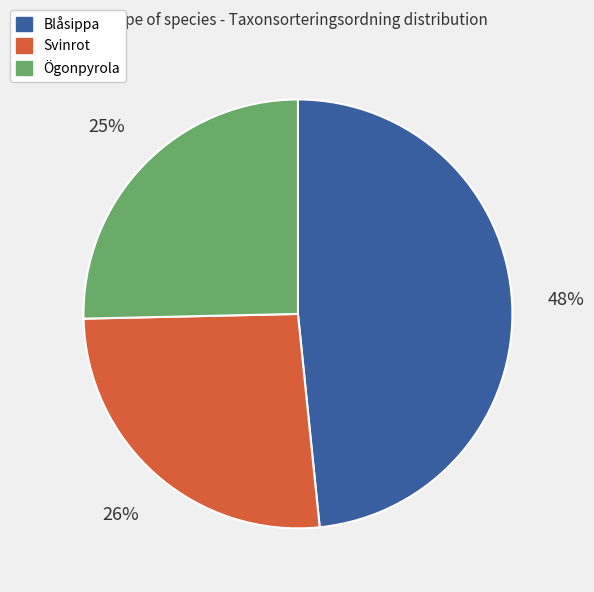

Rank the categories by value from lowest to highest.

Ögonpyrola, Svinrot, Blåsippa